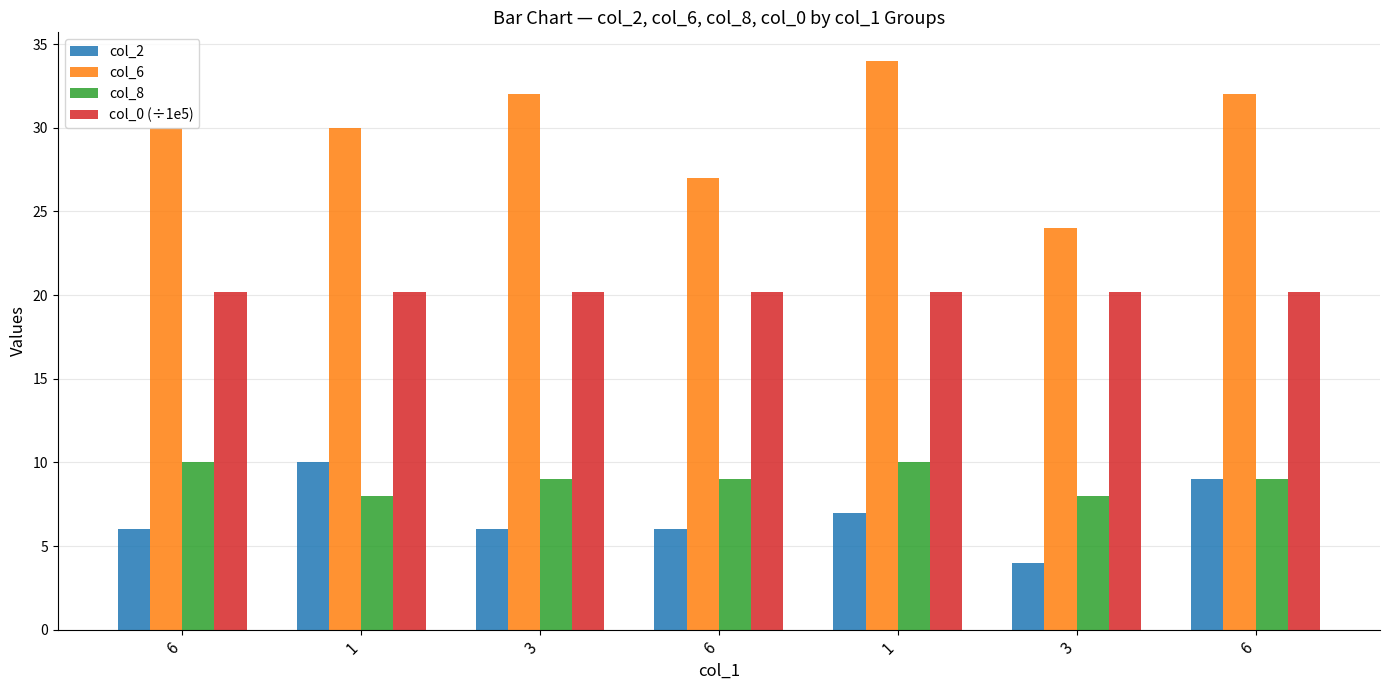

What is the difference between the second highest and minimum values in the col_2 series?

5.0